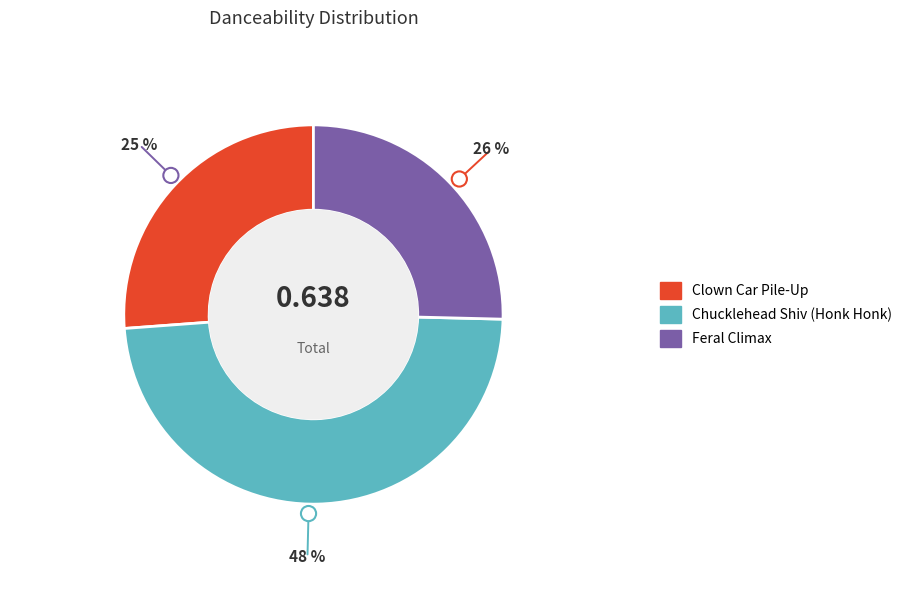

True or false: Clown Car Pile-Up accounts for 16% of the total.

False